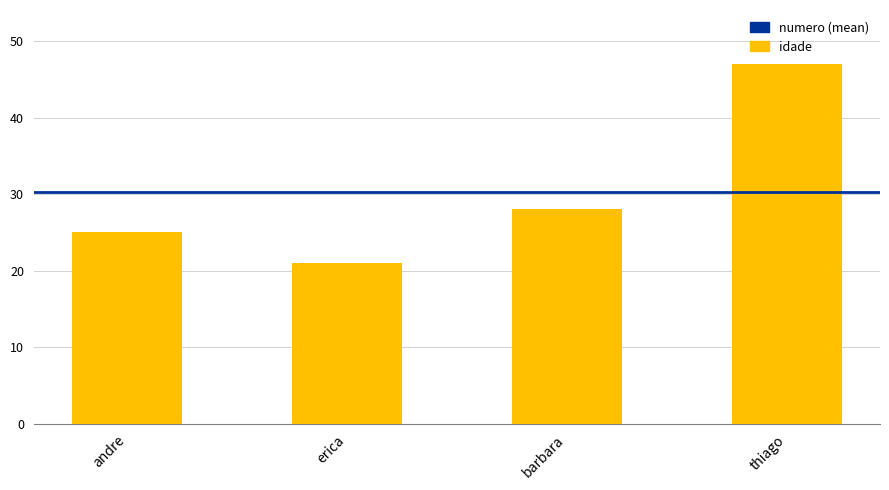

What is the change in value from andre to thiago?

+22